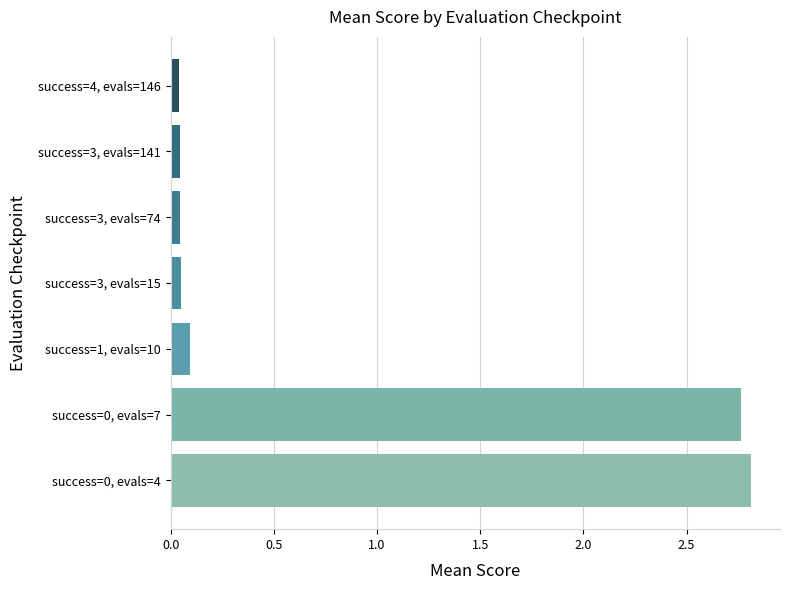

What is the sum of all values?

5.9